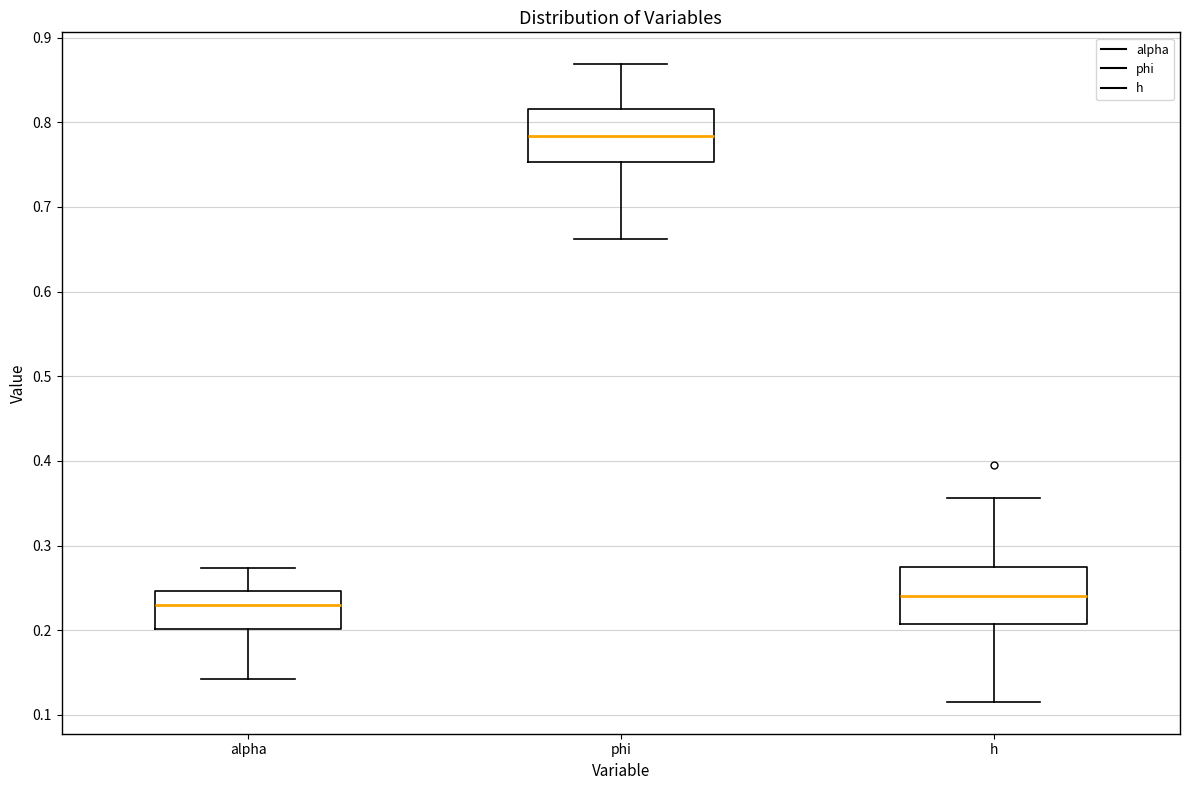

Reading left to right, read every box against the y-axis: the position of its median line, the range the box covers, and the ends of its whiskers. The values are not printed on the chart, so give them approximately, as read against the axis.

alpha: median 0.23, box 0.20 to 0.25, whiskers 0.14 to 0.27
phi: median 0.78, box 0.75 to 0.82, whiskers 0.66 to 0.87
h: median 0.24, box 0.21 to 0.27, whiskers 0.12 to 0.36